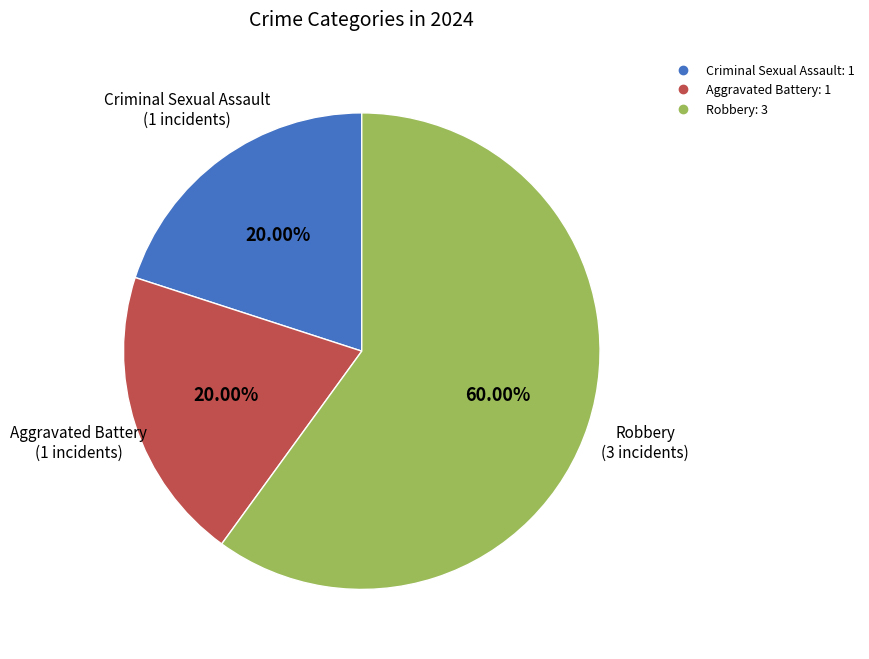

To the nearest percent, what percentage of the pie is Criminal Sexual Assault?

20%